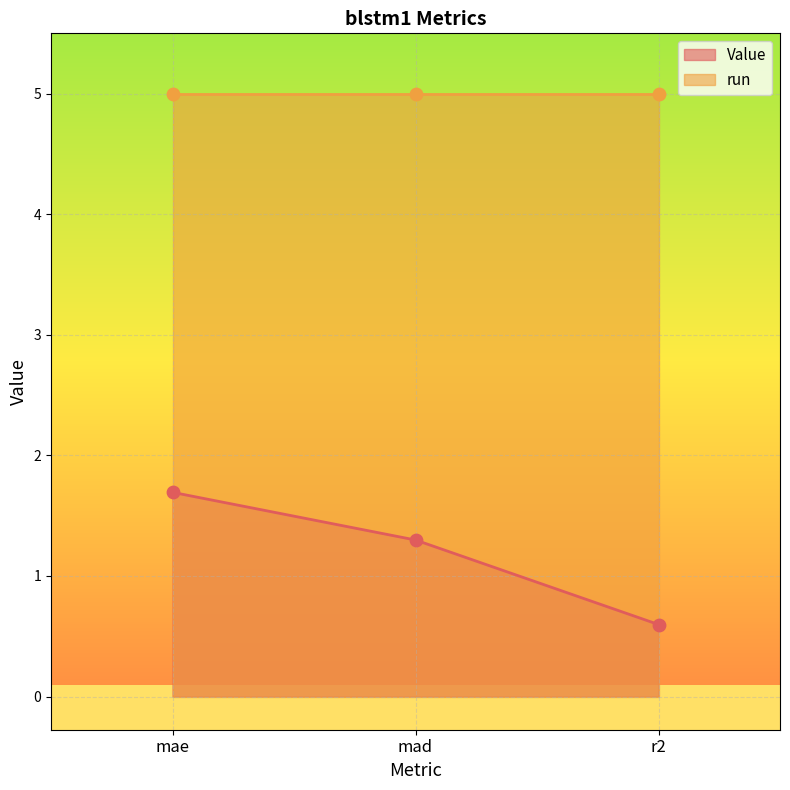

What is the change in value from mae to r2?

-1.1